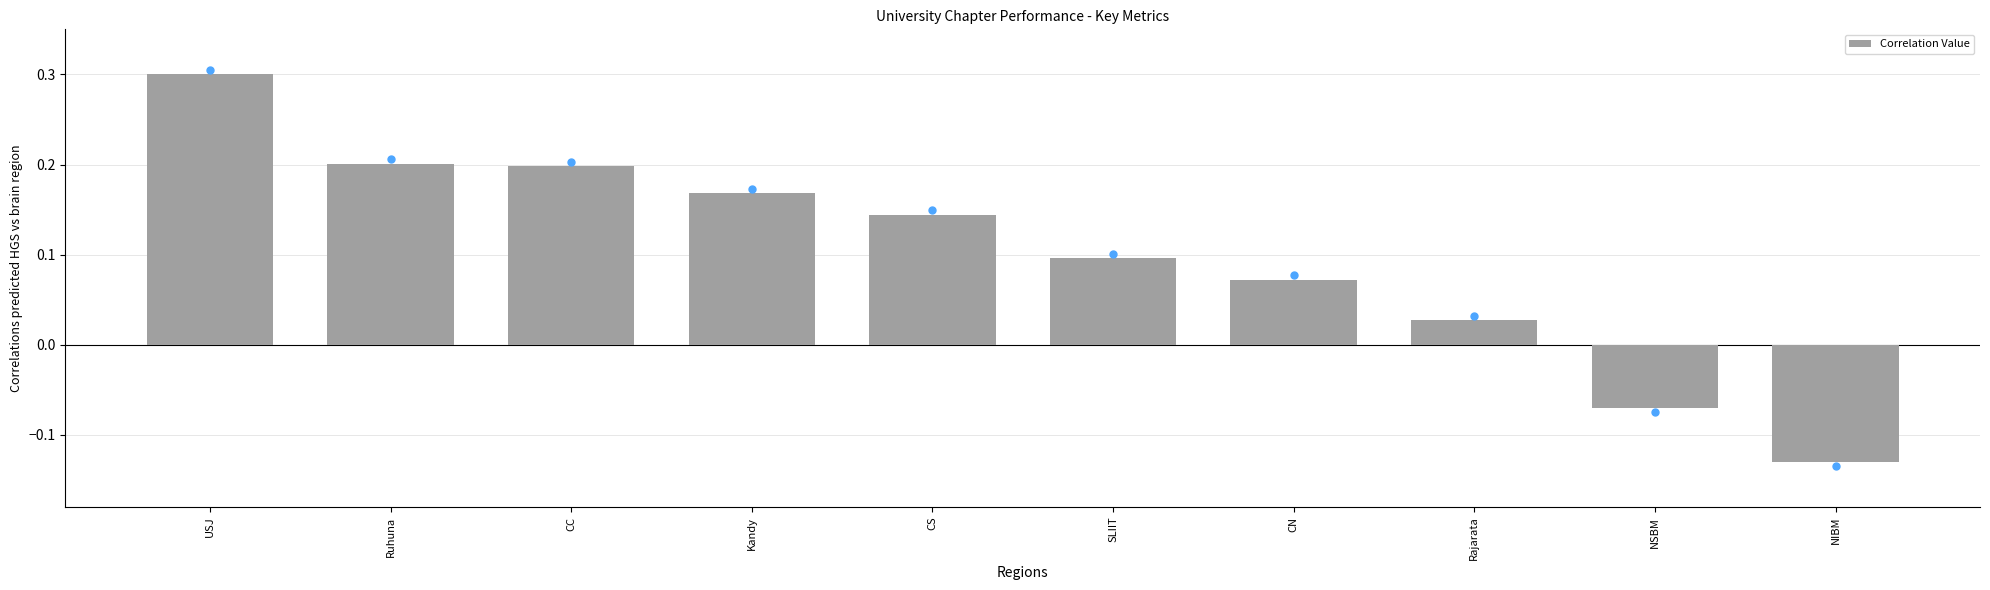

At which category does the chart reach its peak across all series?

USJ